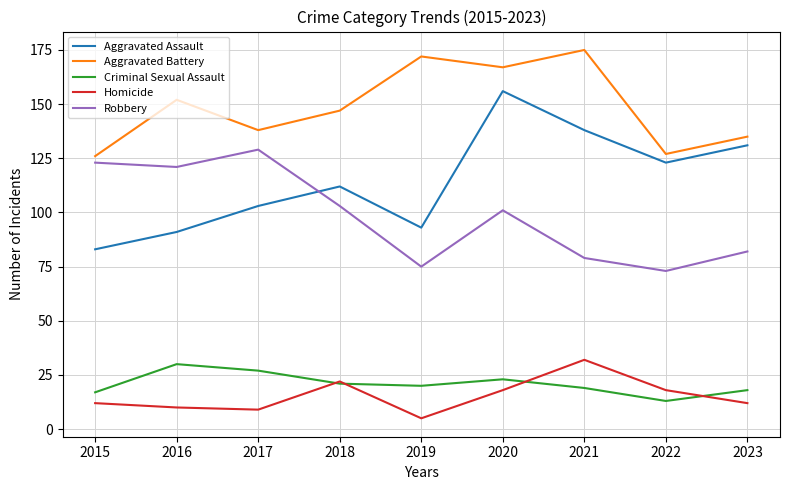

Which series has the largest range (max minus min)?

Aggravated Assault